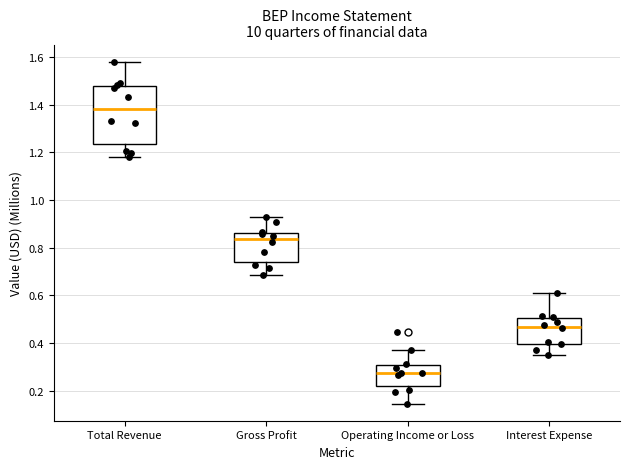

Reading left to right, transcribe this box plot: for each box, give where its median line is, the range the box spans, and where its two whiskers end, as read against the y-axis. The values are not printed on the chart, so give them approximately, as read against the axis.

Total Revenue: median 1.38, box 1.24 to 1.48, whiskers 1.18 to 1.58
Gross Profit: median 0.84, box 0.74 to 0.86, whiskers 0.68 to 0.94
Operating Income or Loss: median 0.28, box 0.22 to 0.30, whiskers 0.14 to 0.38
Interest Expense: median 0.46, box 0.40 to 0.50, whiskers 0.36 to 0.60